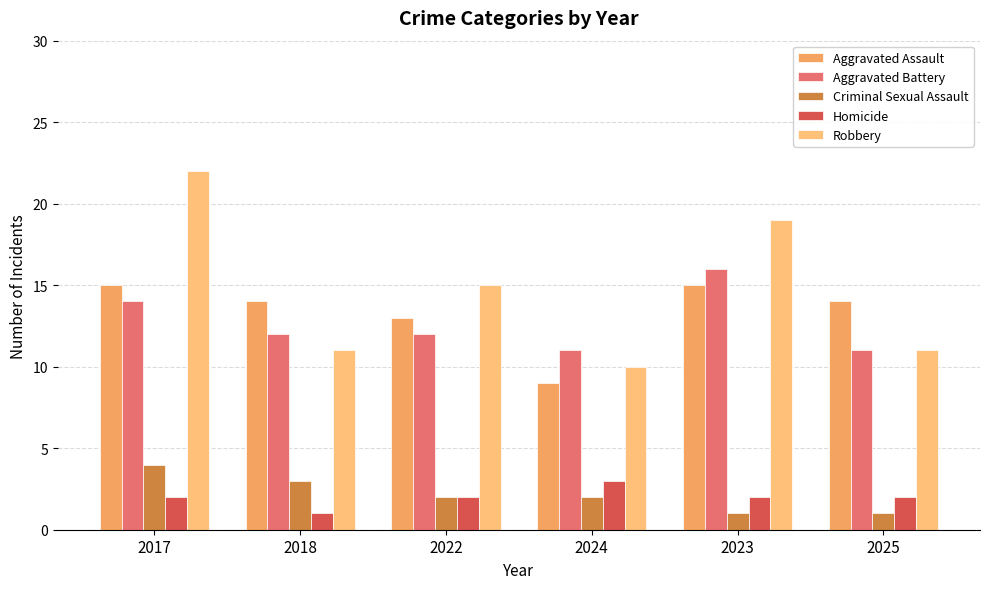

What is the average value of the Aggravated Battery series?

13